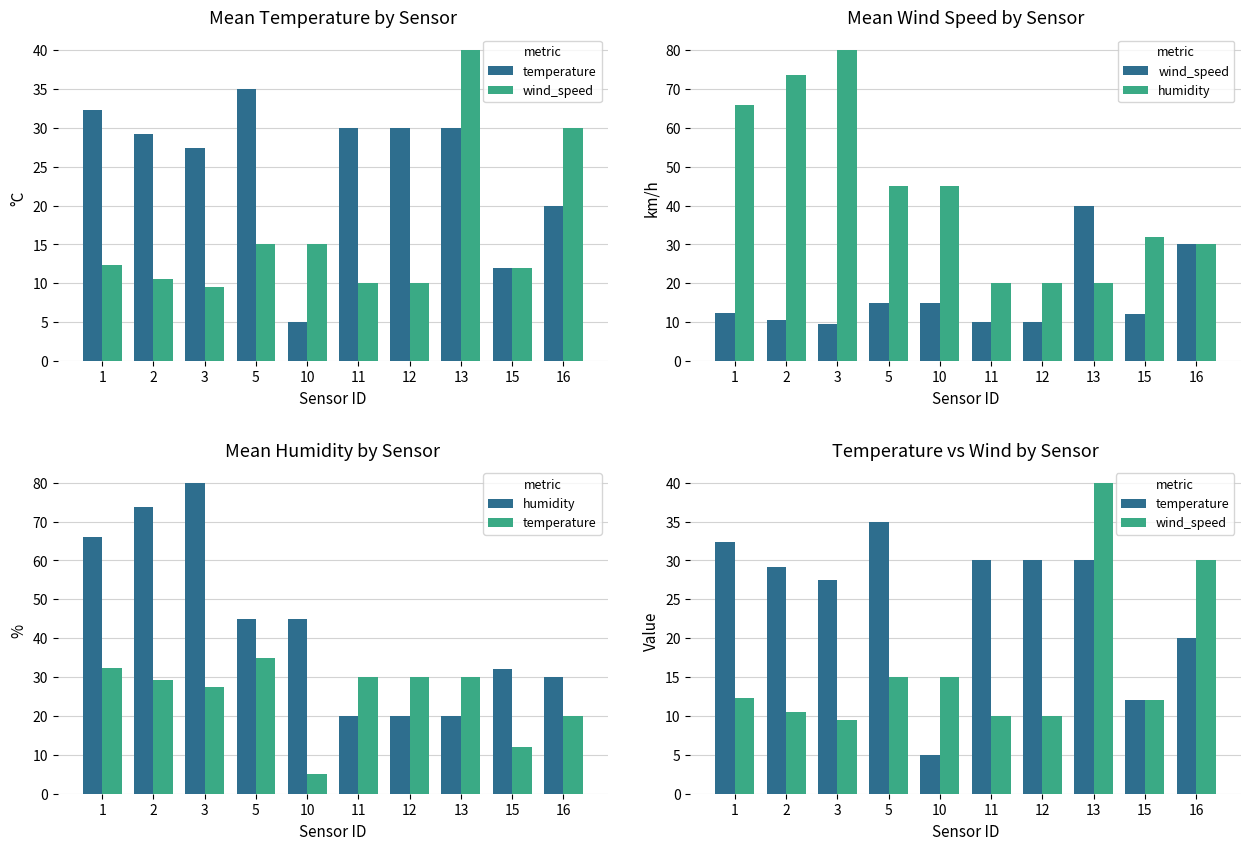

What is the value of the wind_speed bar at the 4th from the left?

15.0